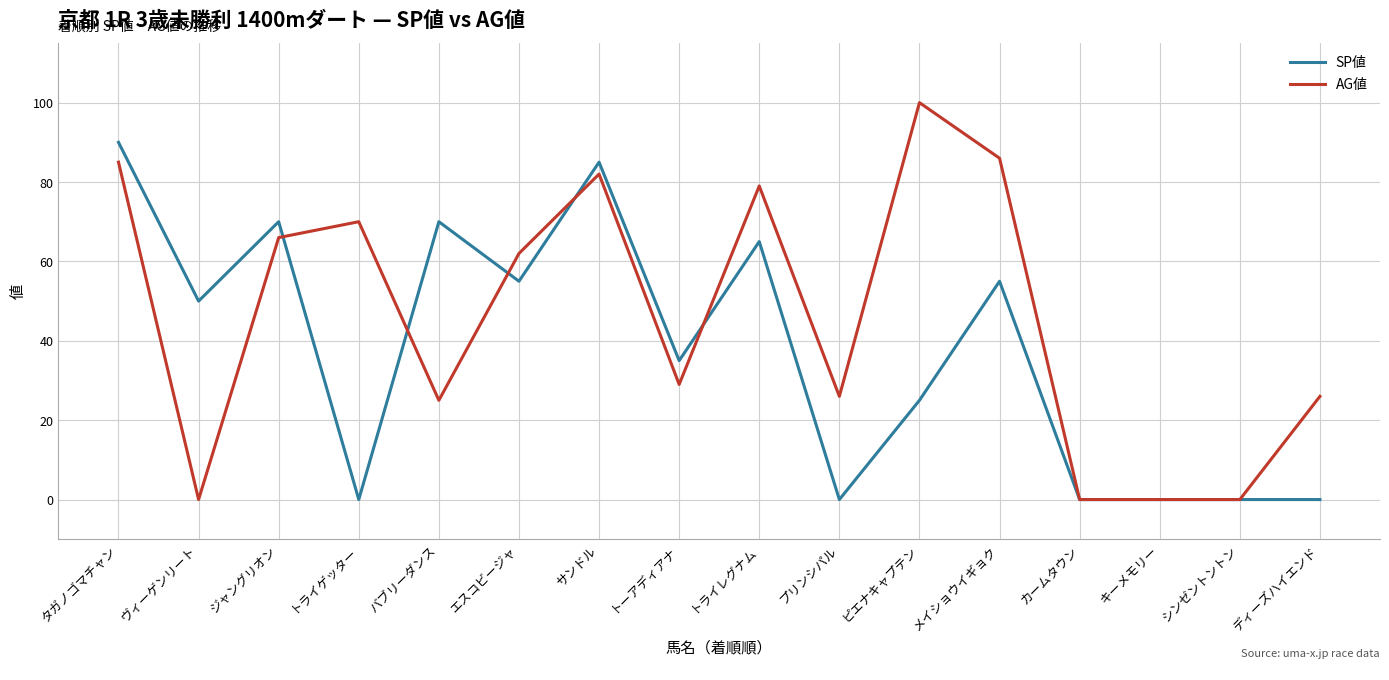

Where does the SP値 series first go above 50?

タガノゴマチャン